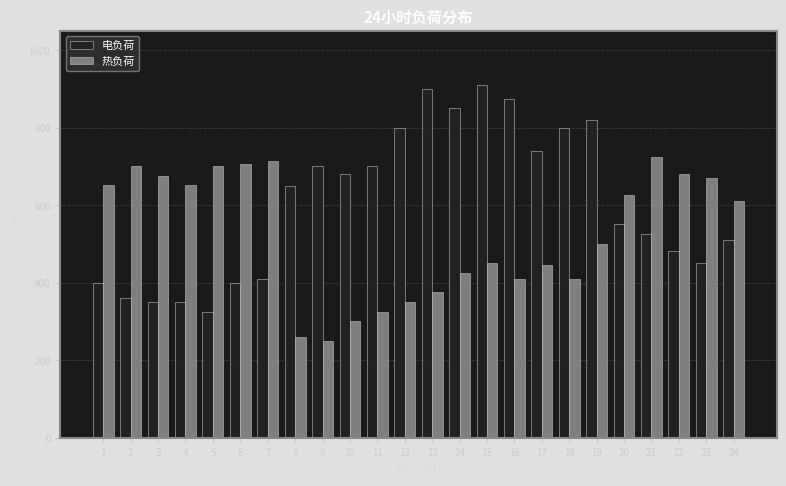

The value of 电负荷 at 16 is 875. True or false?

True